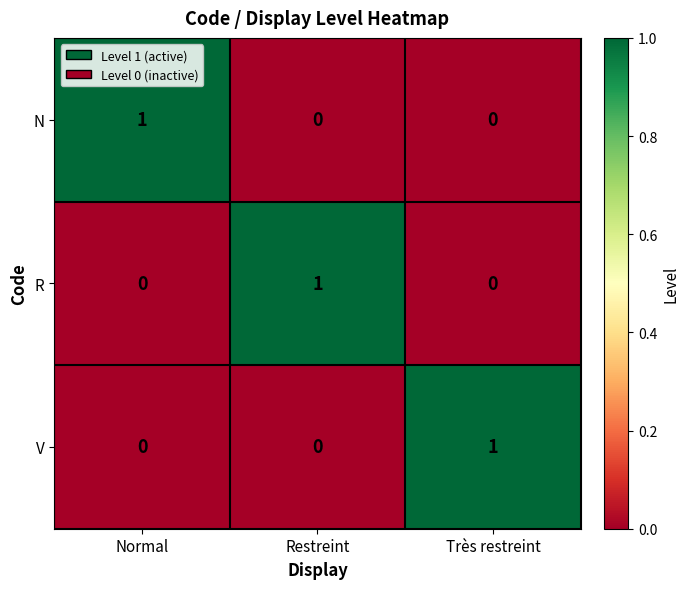

Reading right to left, transcribe all the data shown in this chart.

N: 0	0	1
R: 0	1	0
V: 1	0	0